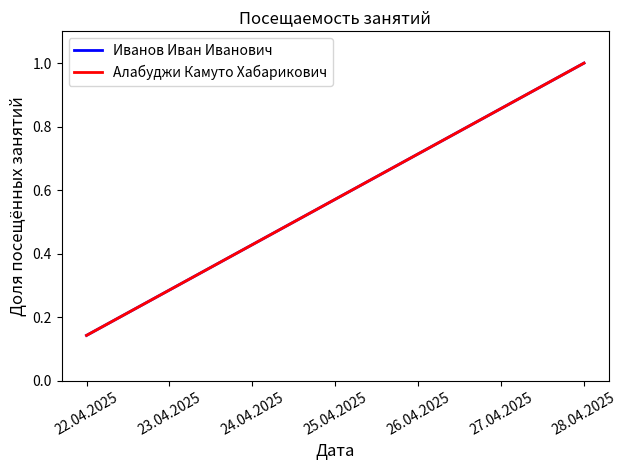

What is the difference between the second highest and minimum values in the Иванов Иван Иванович series?

0.7